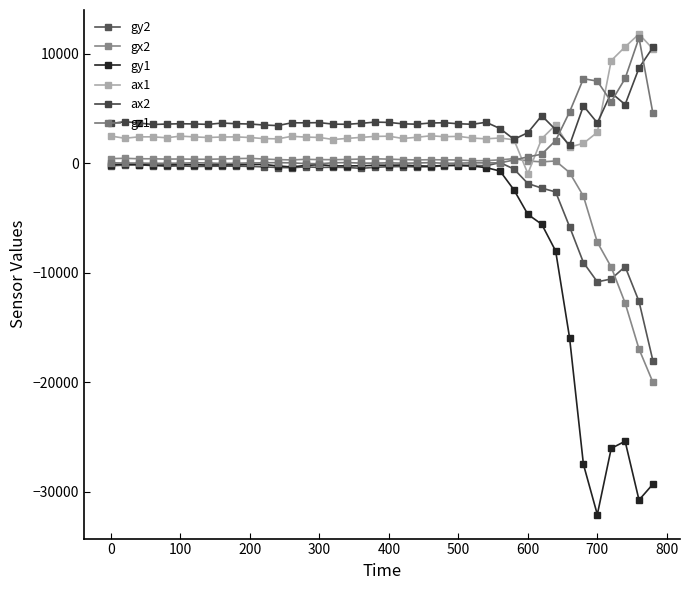

True or false: ax2 and gy2 cross at least once.

False